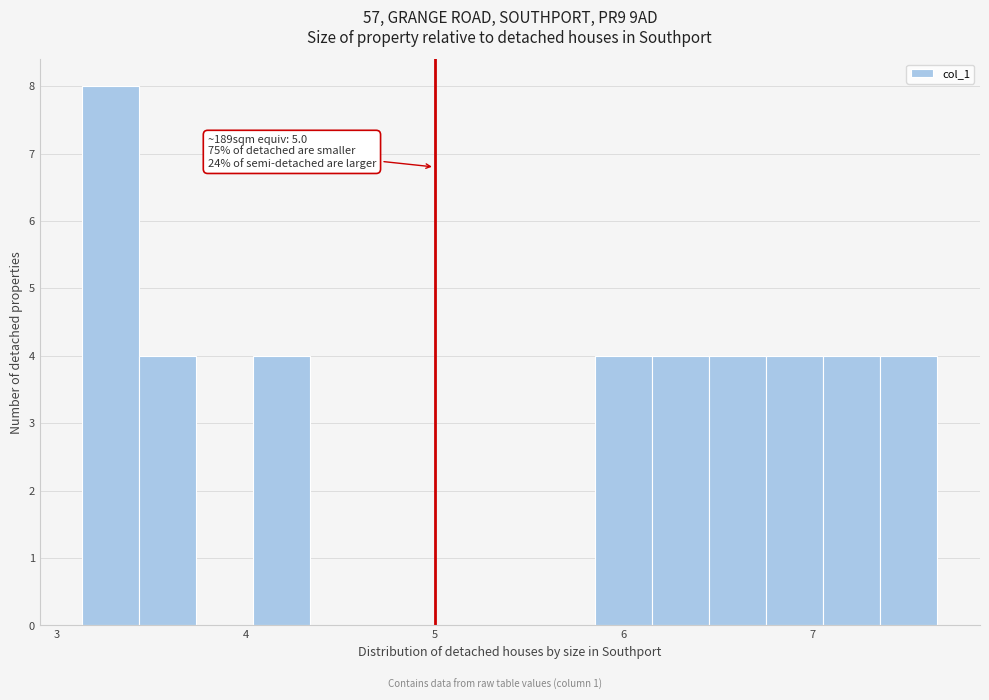

Read against the x-axis, roughly where is the centre of the tallest bar?

3.3